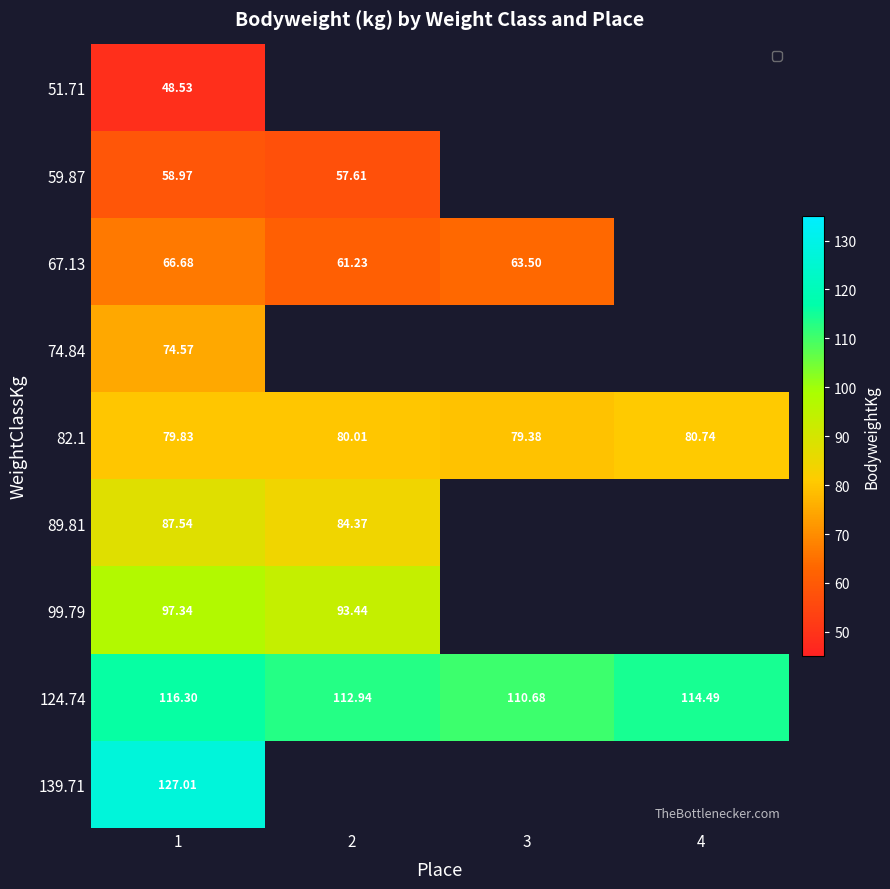

What is the sum of the 82.1 values at 1 and 4?

160.6